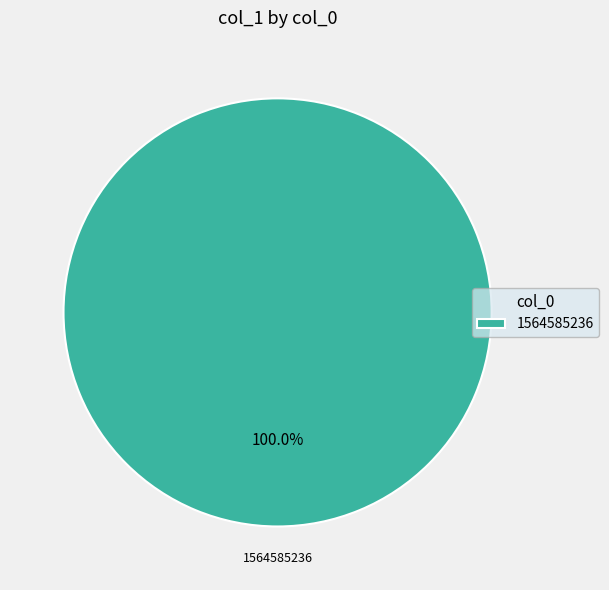

Rank the categories by value from lowest to highest.

1564585236